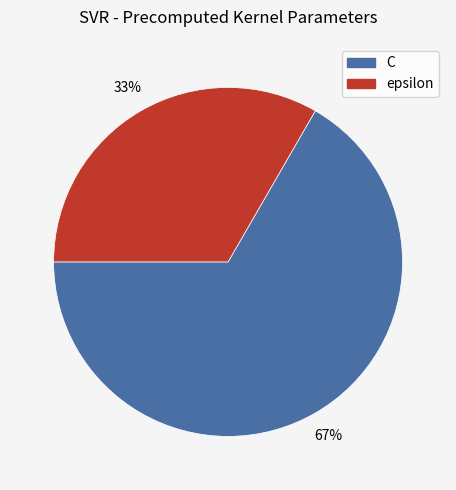

The C slice represents 67% of the pie. True or false?

True